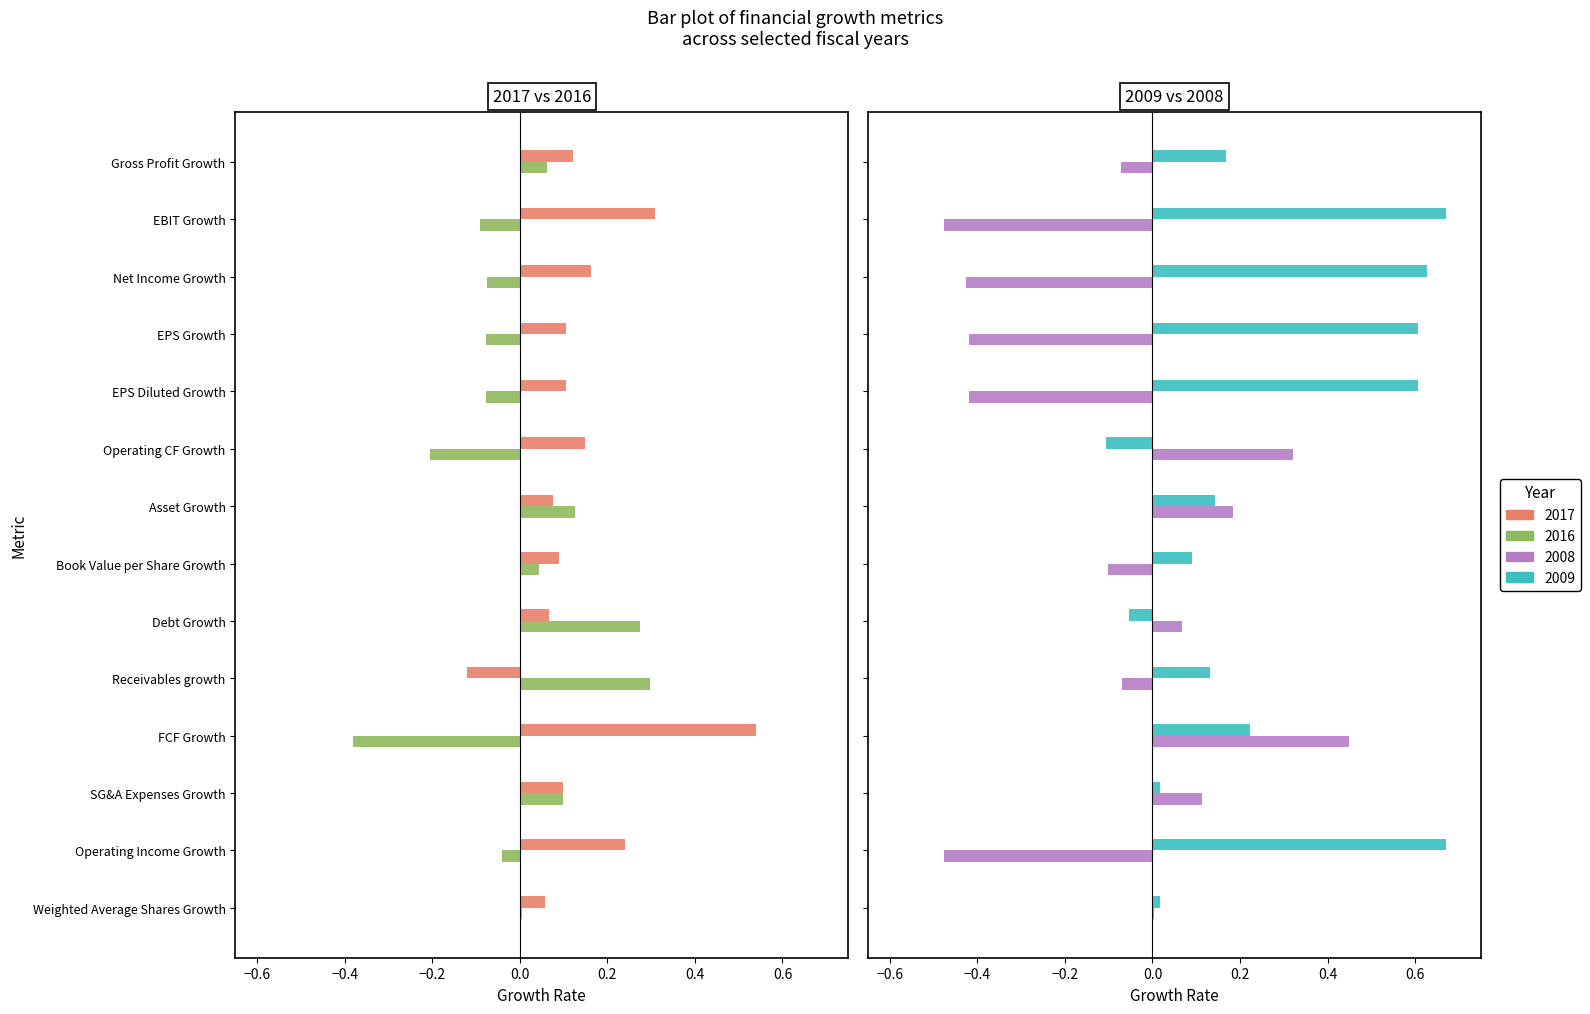

Reading left to right, list all the values displayed in this chart.

2017: Gross Profit Growth=0.1	EBIT Growth=0.3	Net Income Growth=0.2	EPS Growth=0.1	EPS Diluted Growth=0.1	Operating CF Growth=0.1	Asset Growth=0.1	Book Value per Share Growth=0.1	Debt Growth=0.1	Receivables growth=-0.1	FCF Growth=0.5	SG&A Expenses Growth=0.1	Operating Income Growth=0.2	Weighted Average Shares Growth=0.1
2016: Gross Profit Growth=0.1	EBIT Growth=-0.1	Net Income Growth=-0.1	EPS Growth=-0.1	EPS Diluted Growth=-0.1	Operating CF Growth=-0.2	Asset Growth=0.1	Book Value per Share Growth=0.0	Debt Growth=0.3	Receivables growth=0.3	FCF Growth=-0.4	SG&A Expenses Growth=0.1	Operating Income Growth=-0.0	Weighted Average Shares Growth=0.0
2008: Gross Profit Growth=-0.1	EBIT Growth=-0.5	Net Income Growth=-0.4	EPS Growth=-0.4	EPS Diluted Growth=-0.4	Operating CF Growth=0.3	Asset Growth=0.2	Book Value per Share Growth=-0.1	Debt Growth=0.1	Receivables growth=-0.1	FCF Growth=0.4	SG&A Expenses Growth=0.1	Operating Income Growth=-0.5	Weighted Average Shares Growth=0.0
2009: Gross Profit Growth=0.2	EBIT Growth=0.7	Net Income Growth=0.6	EPS Growth=0.6	EPS Diluted Growth=0.6	Operating CF Growth=-0.1	Asset Growth=0.1	Book Value per Share Growth=0.1	Debt Growth=-0.1	Receivables growth=0.1	FCF Growth=0.2	SG&A Expenses Growth=0.0	Operating Income Growth=0.7	Weighted Average Shares Growth=0.0